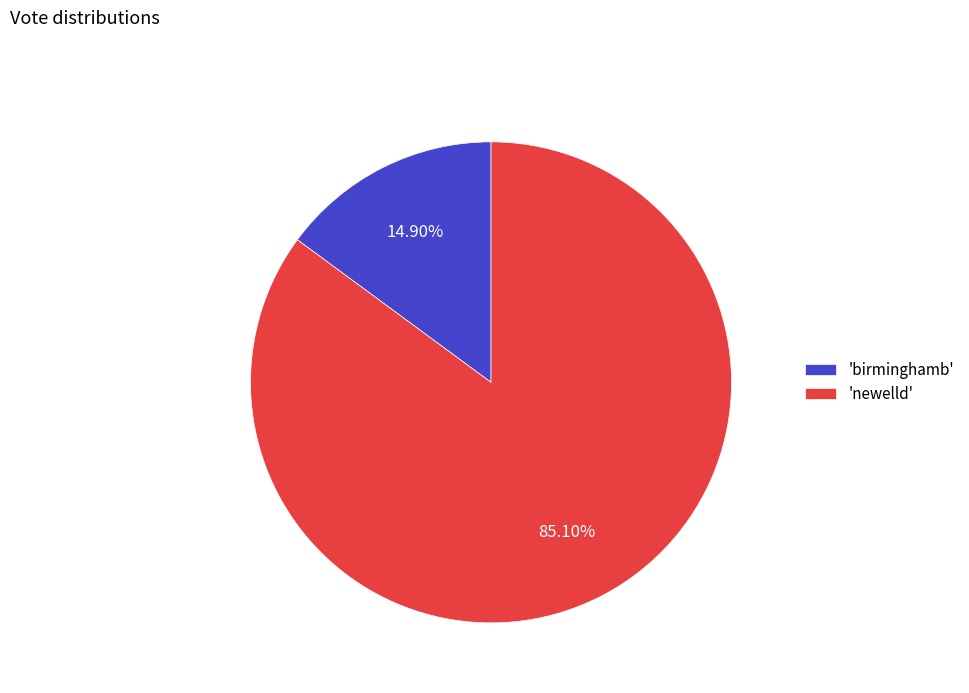

Is there any slice that represents more than half of the pie?

Yes